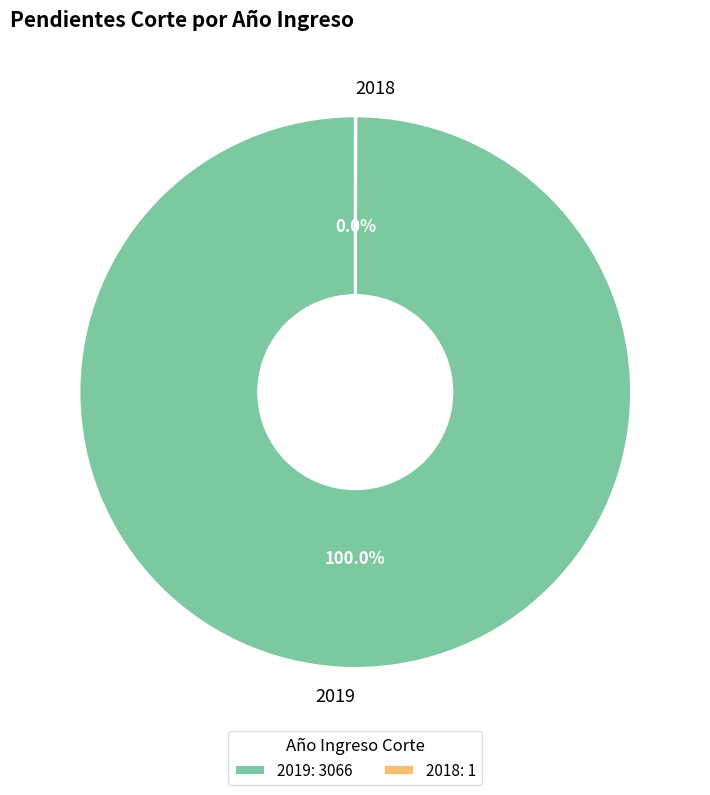

True or false: 2019 accounts for 100% of the total.

True